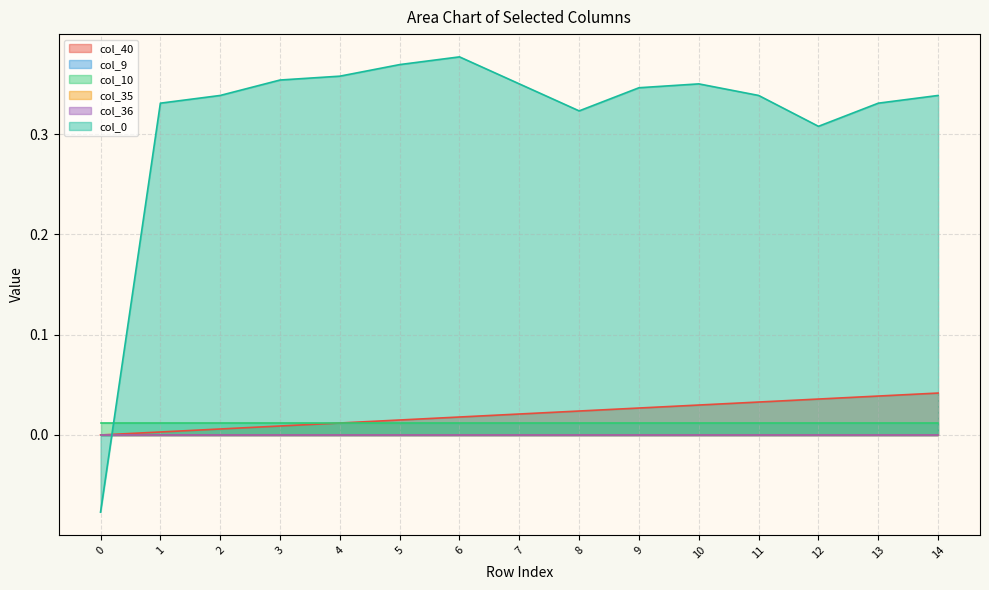

Which has a higher value, 12 or 8?

12